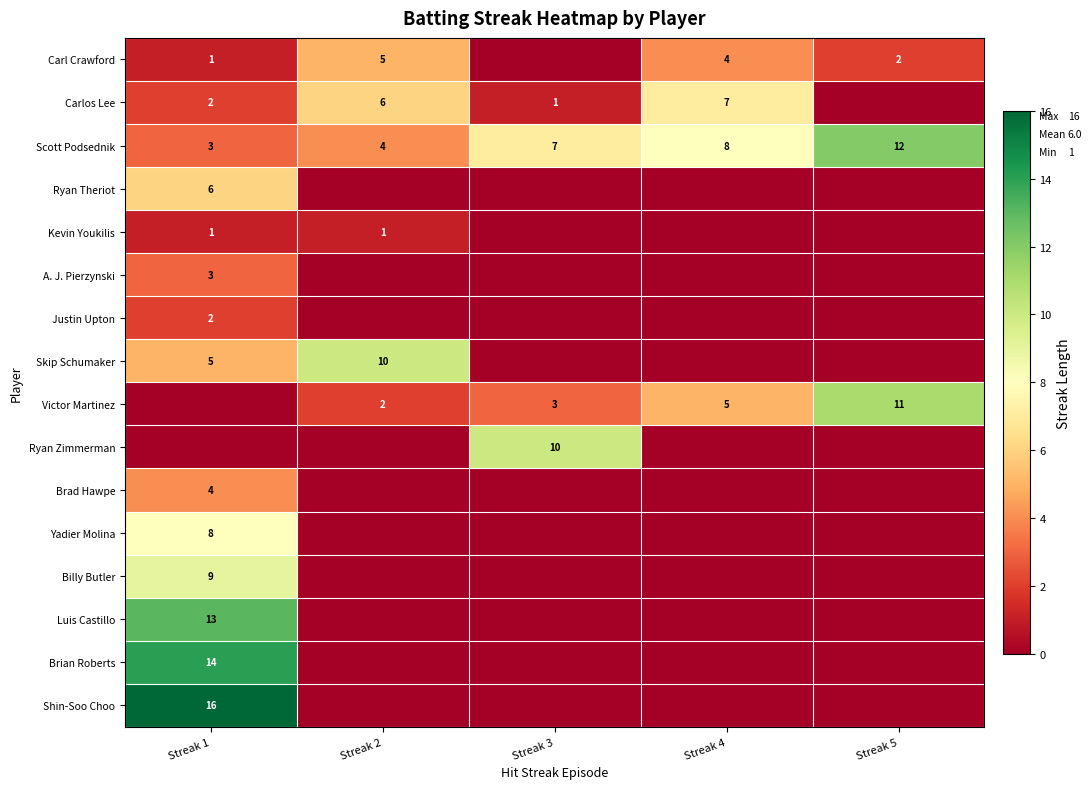

Which category has the highest value across all series?

Streak 1